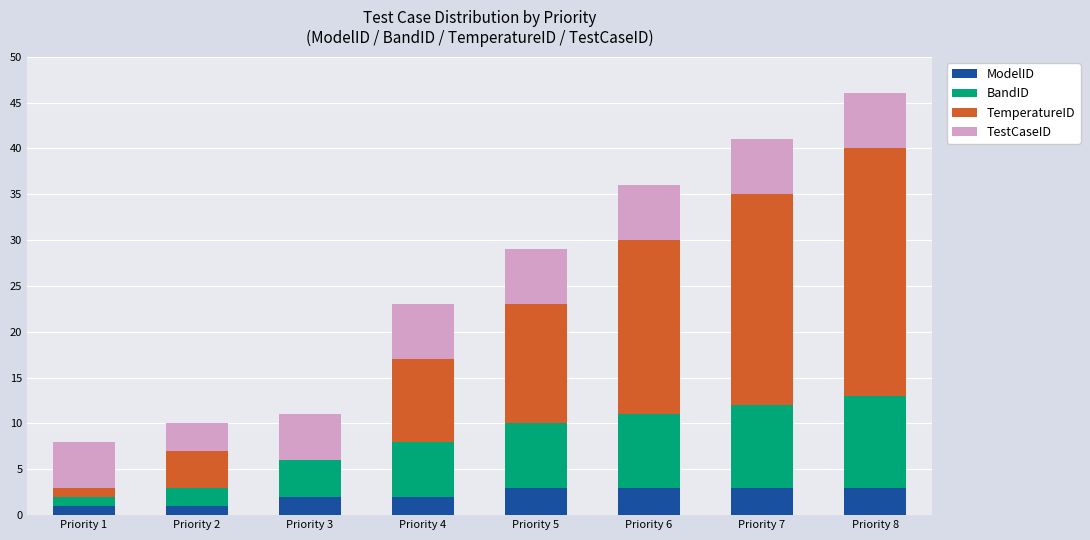

At which category is the sum across all series the highest?

Priority 8